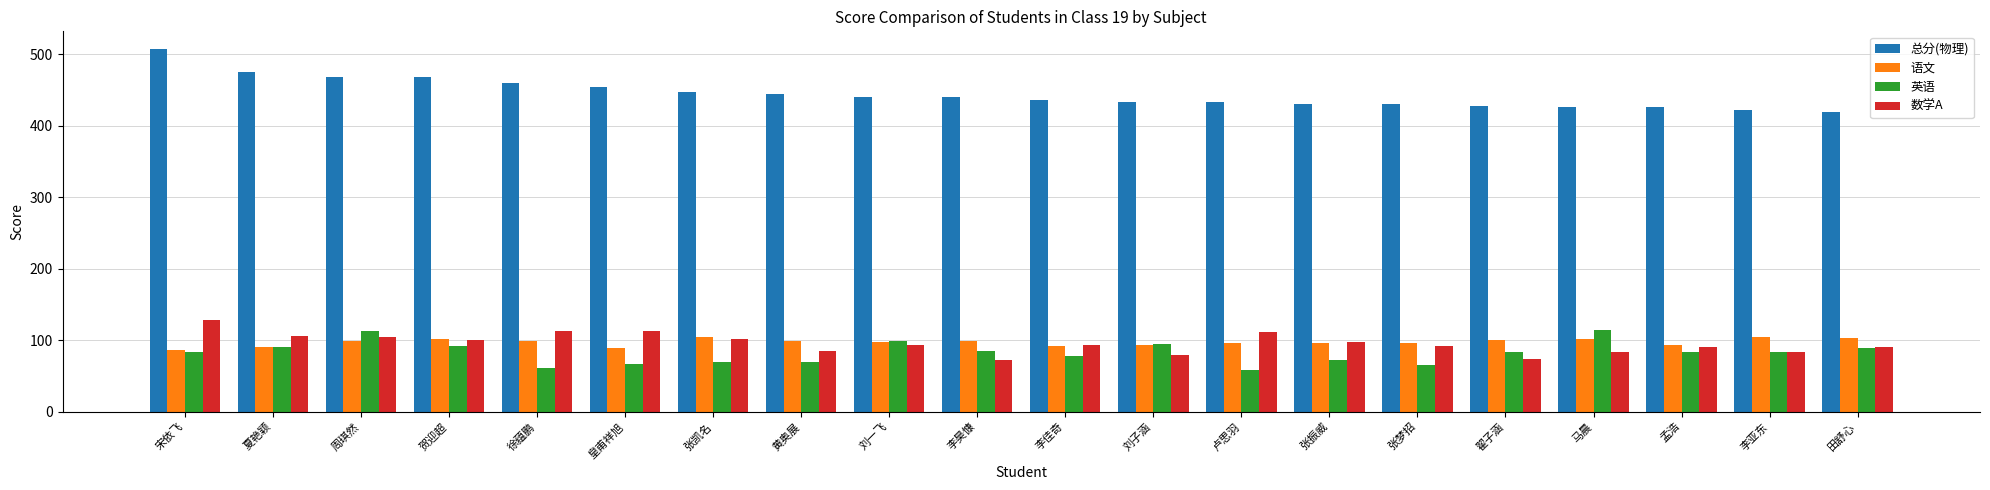

The 语文 series shows 165 at 卢思羽. True or false?

False